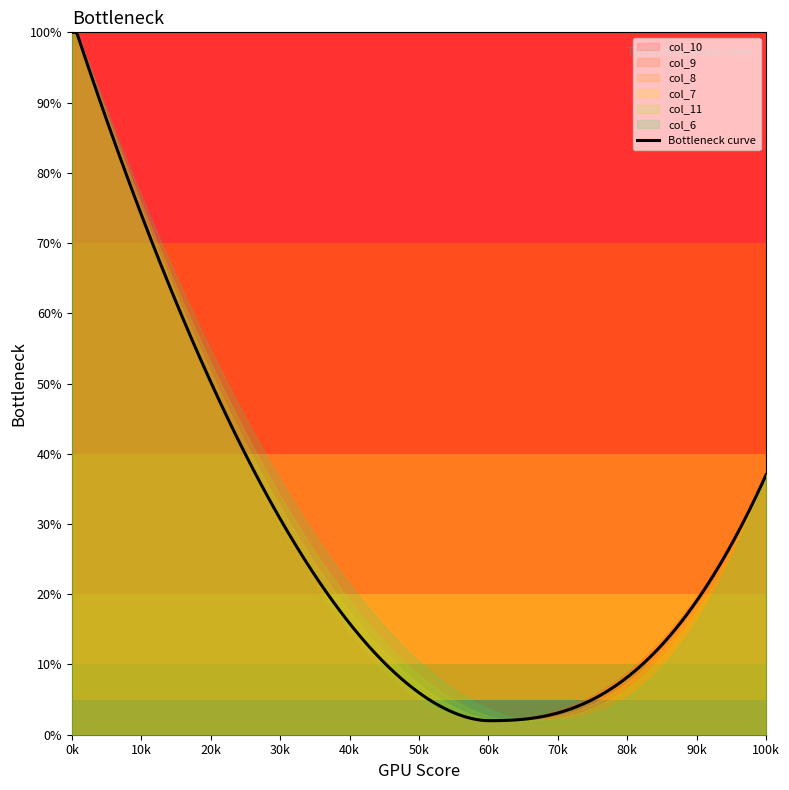

True or false: col_7 has a value of 171 at 0.

False